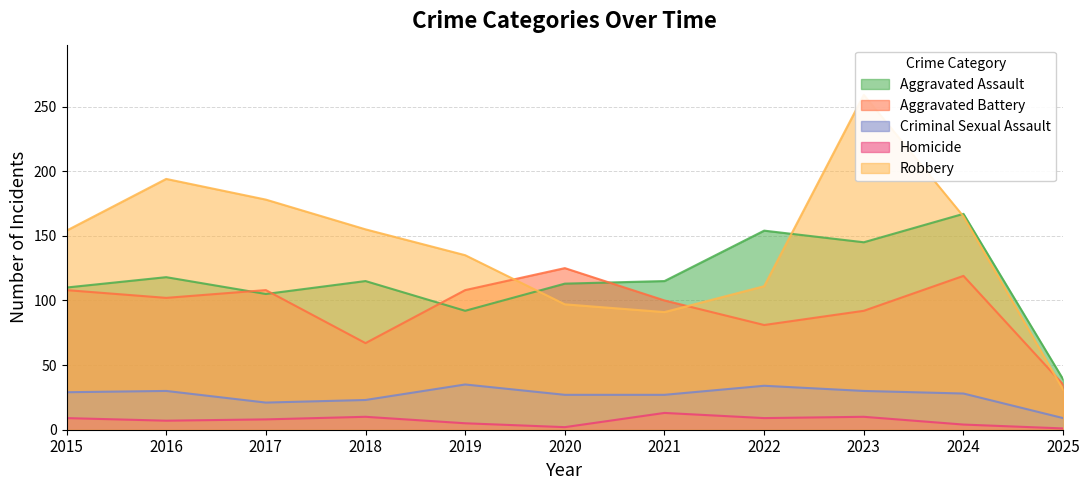

In Robbery, how many points are higher than both neighbors (excluding endpoints)?

2